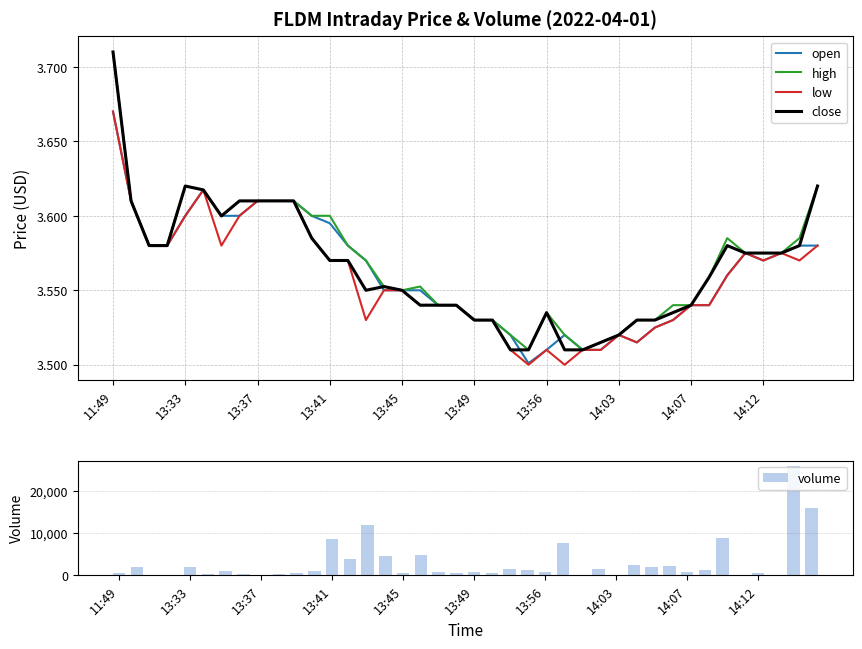

What is the difference between the second highest and minimum values in the close series?

0.1